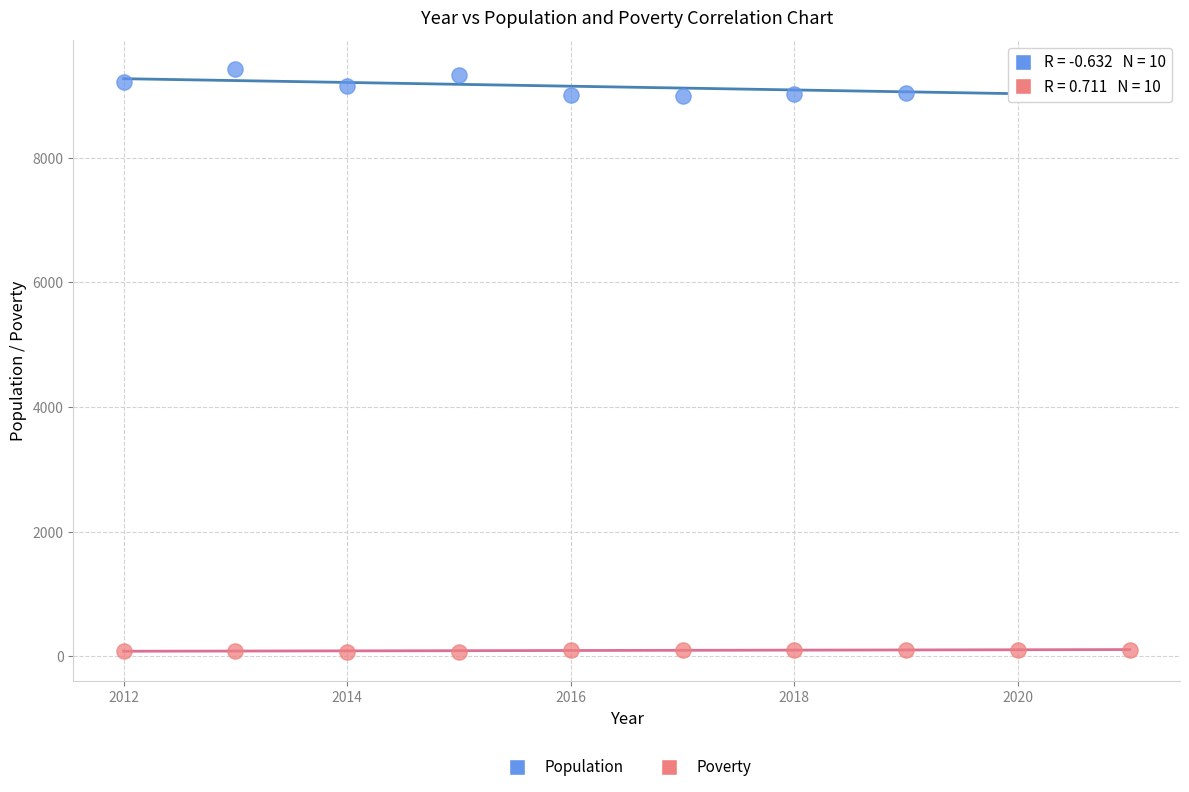

What are all the series names shown in the legend?

Population, Poverty